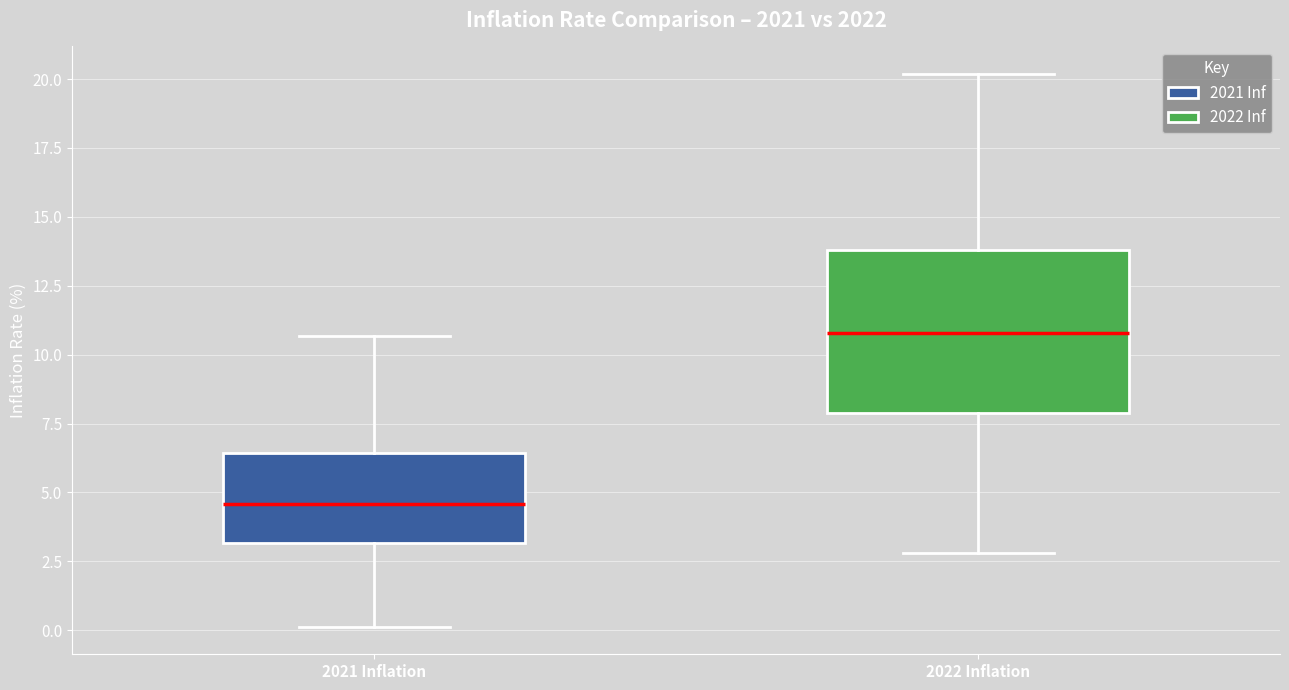

Which box's median line is the lowest?

2021 Inflation